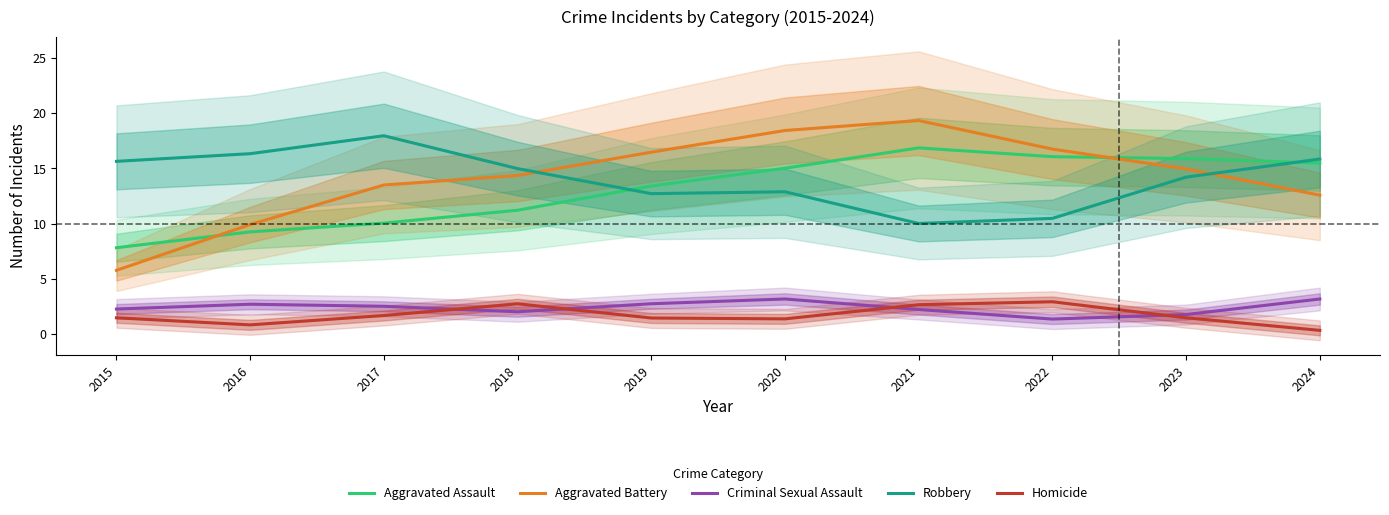

List the labels in order of Homicide value, smallest first.

2024, 2016, 2020, 2019, 2015, 2023, 2017, 2021, 2018, 2022